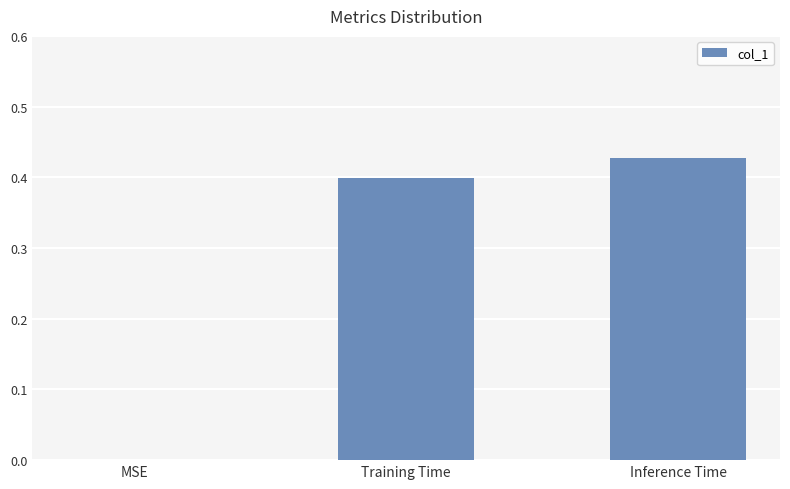

What is the sum of the values at Training Time and Inference Time?

0.8